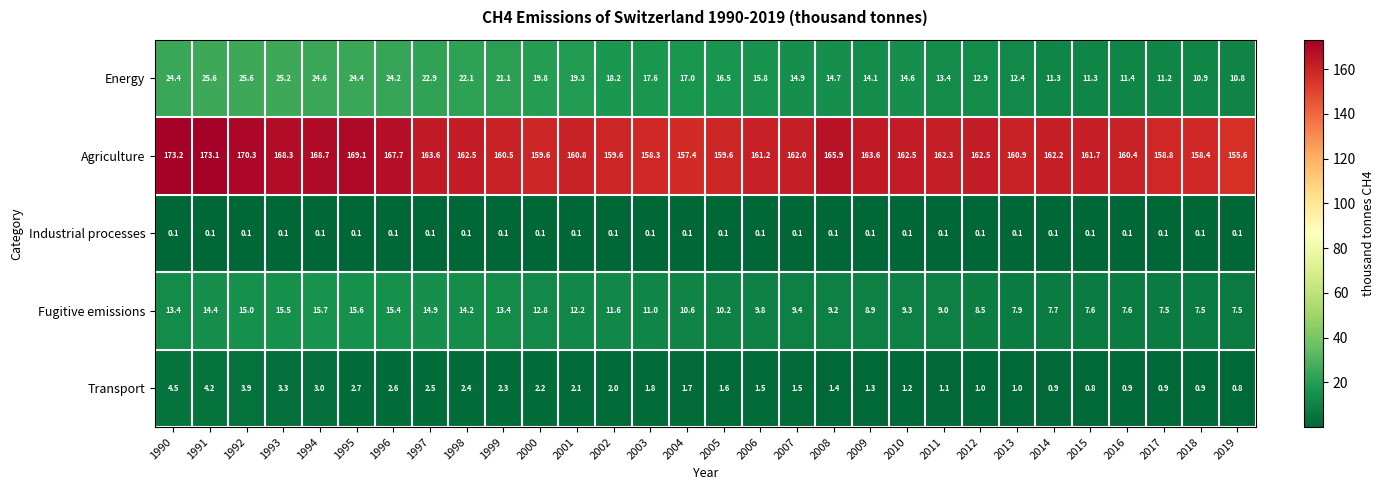

Where does the Agriculture series first go above 162?

1990